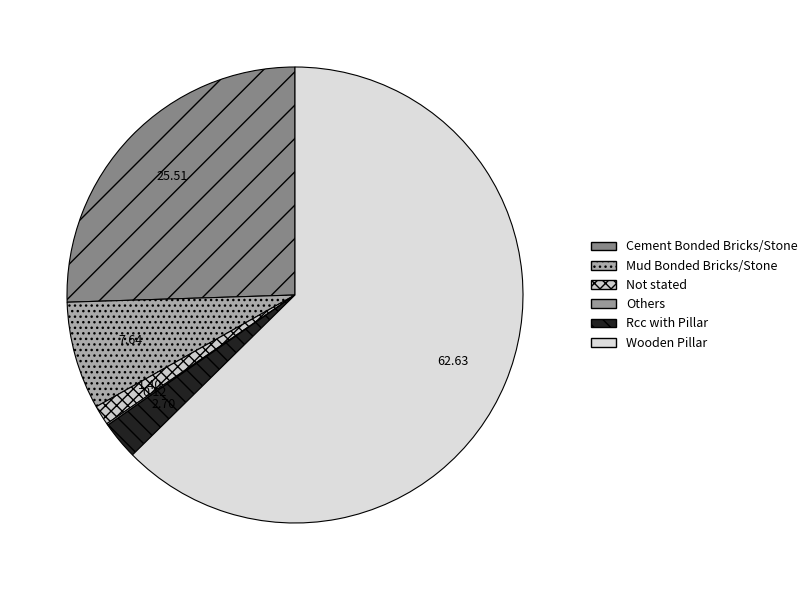

Is it true that Others is 9% of the pie?

False